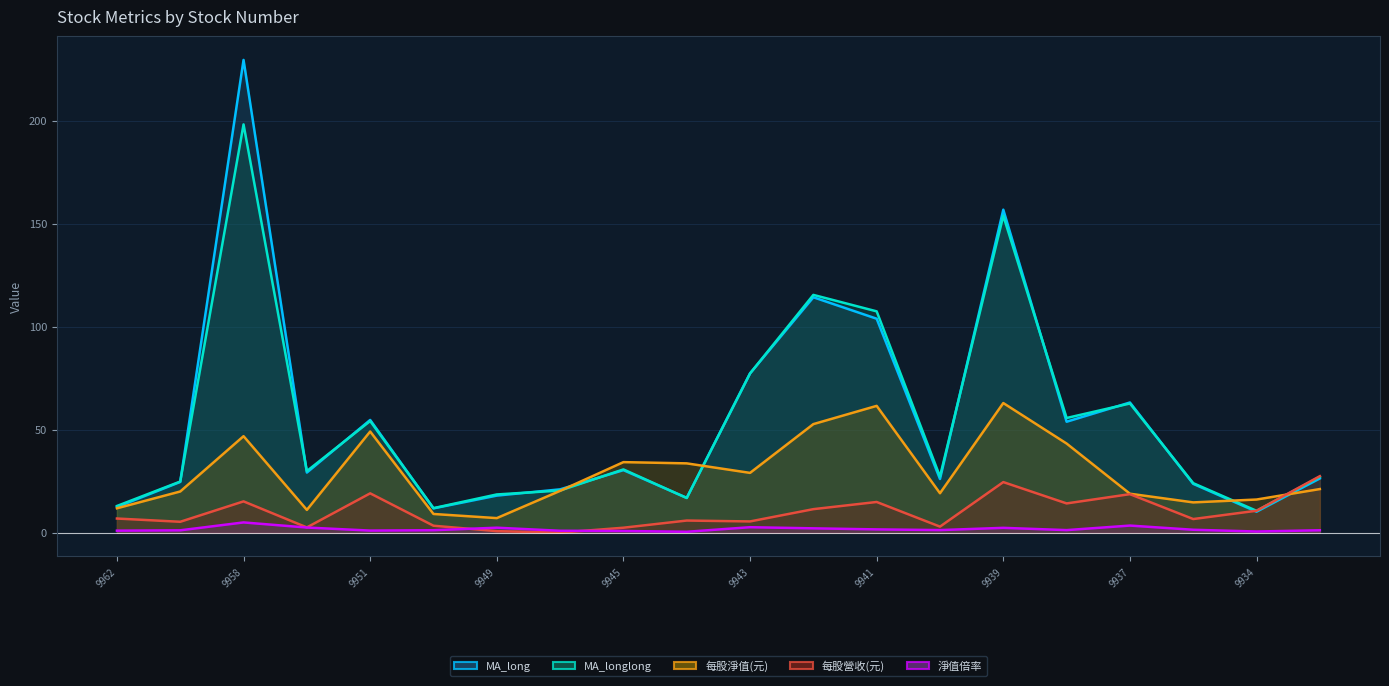

What is the maximum value for MA_long?

229.5